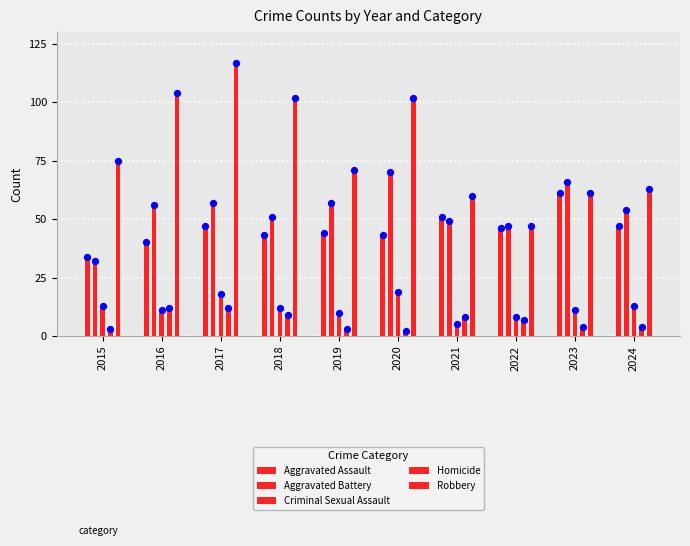

What is the total value across all series at 2015?

157